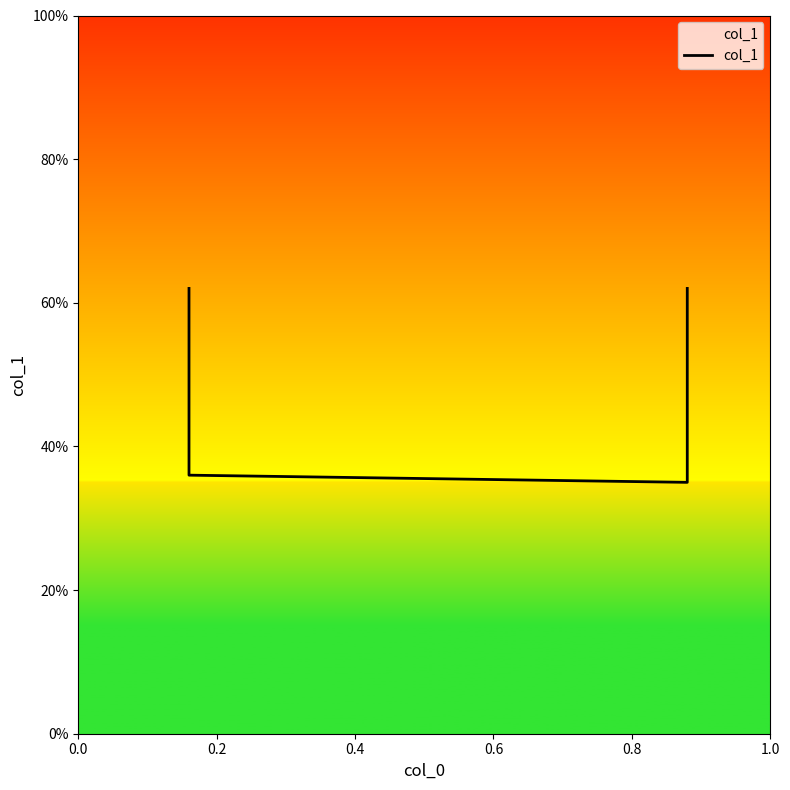

What is the value of the 2nd point from the left?

0.4